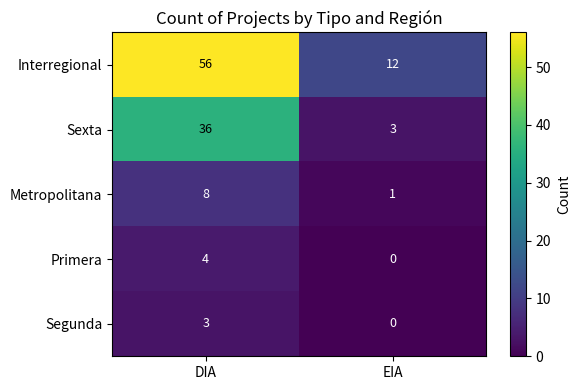

At how many categories does at least one series exceed 51?

1